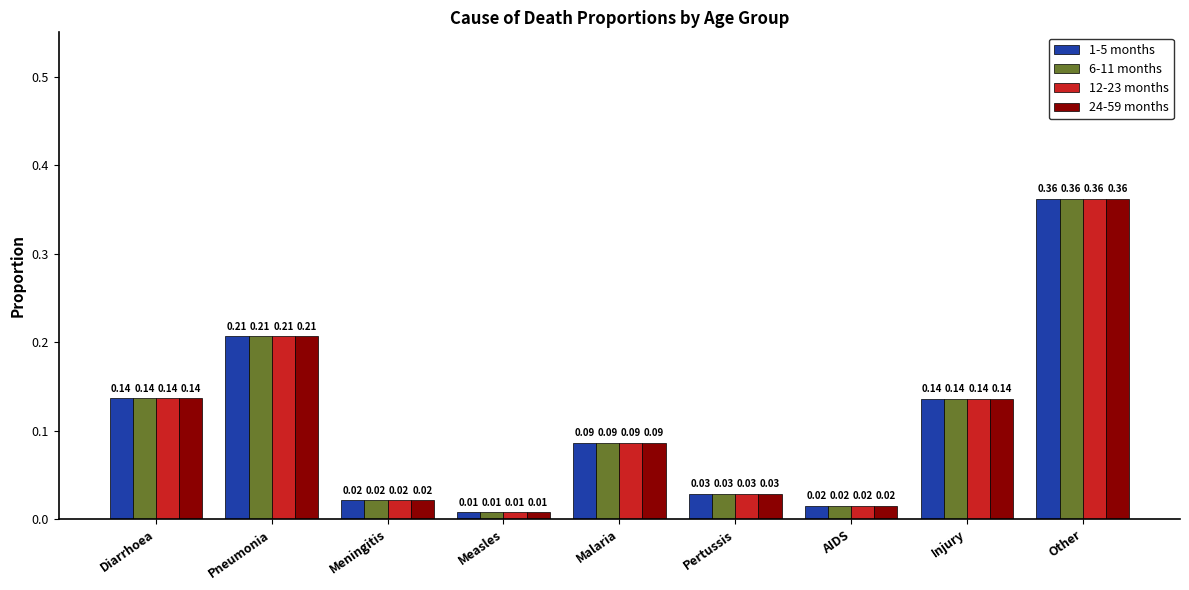

At which category does the chart reach its peak across all series?

Other